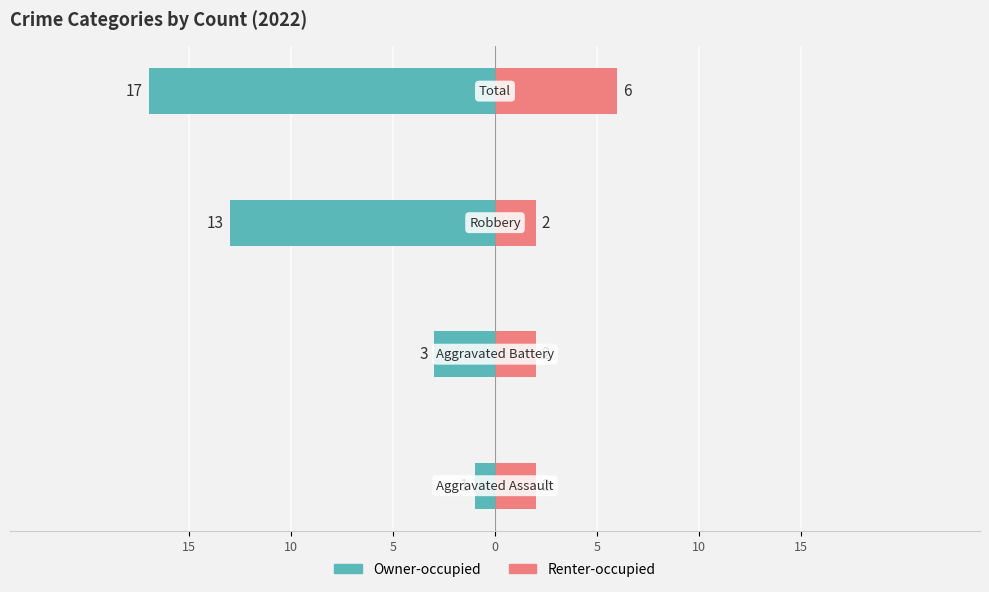

Which series has the widest spread of values?

Owner-occupied